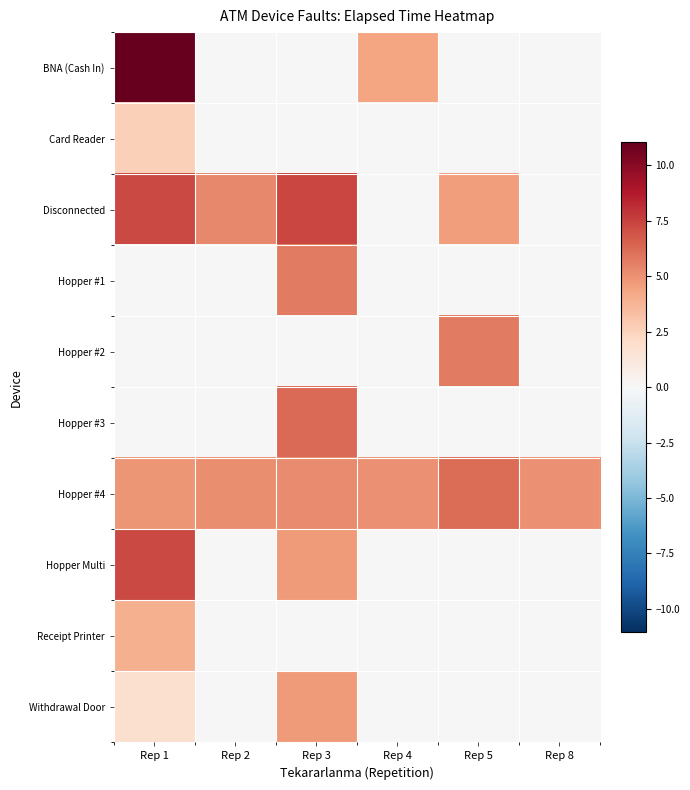

What is the difference between the highest and lowest values at Rep 4?

5.0